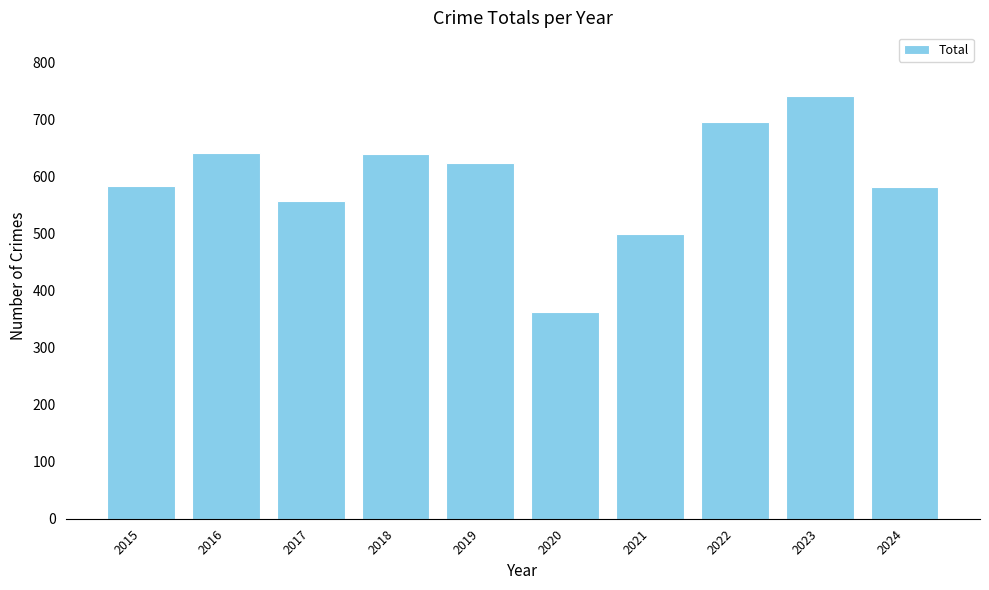

What is the value of the 4th bar from the left?

639